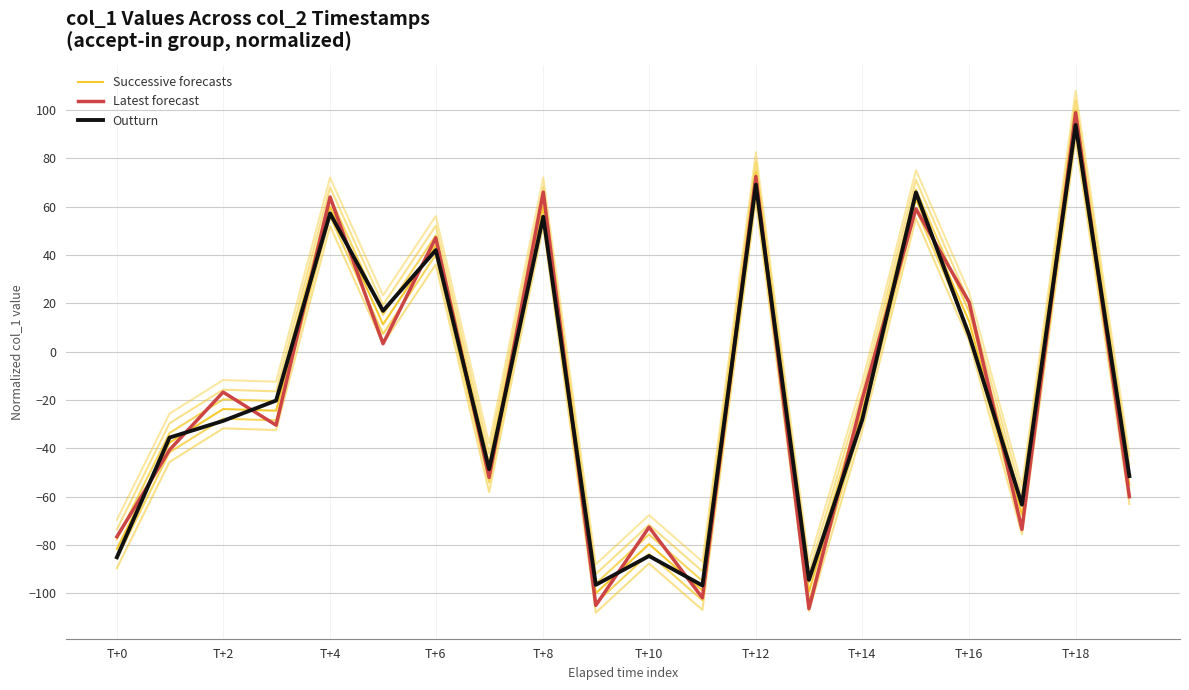

Which category has the highest value in the Outturn series?

T+18